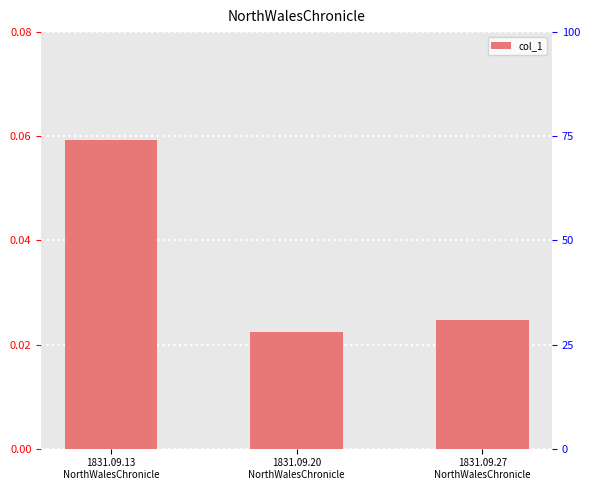

What position from the right is 1831.09.27
NorthWalesChronicle?

1